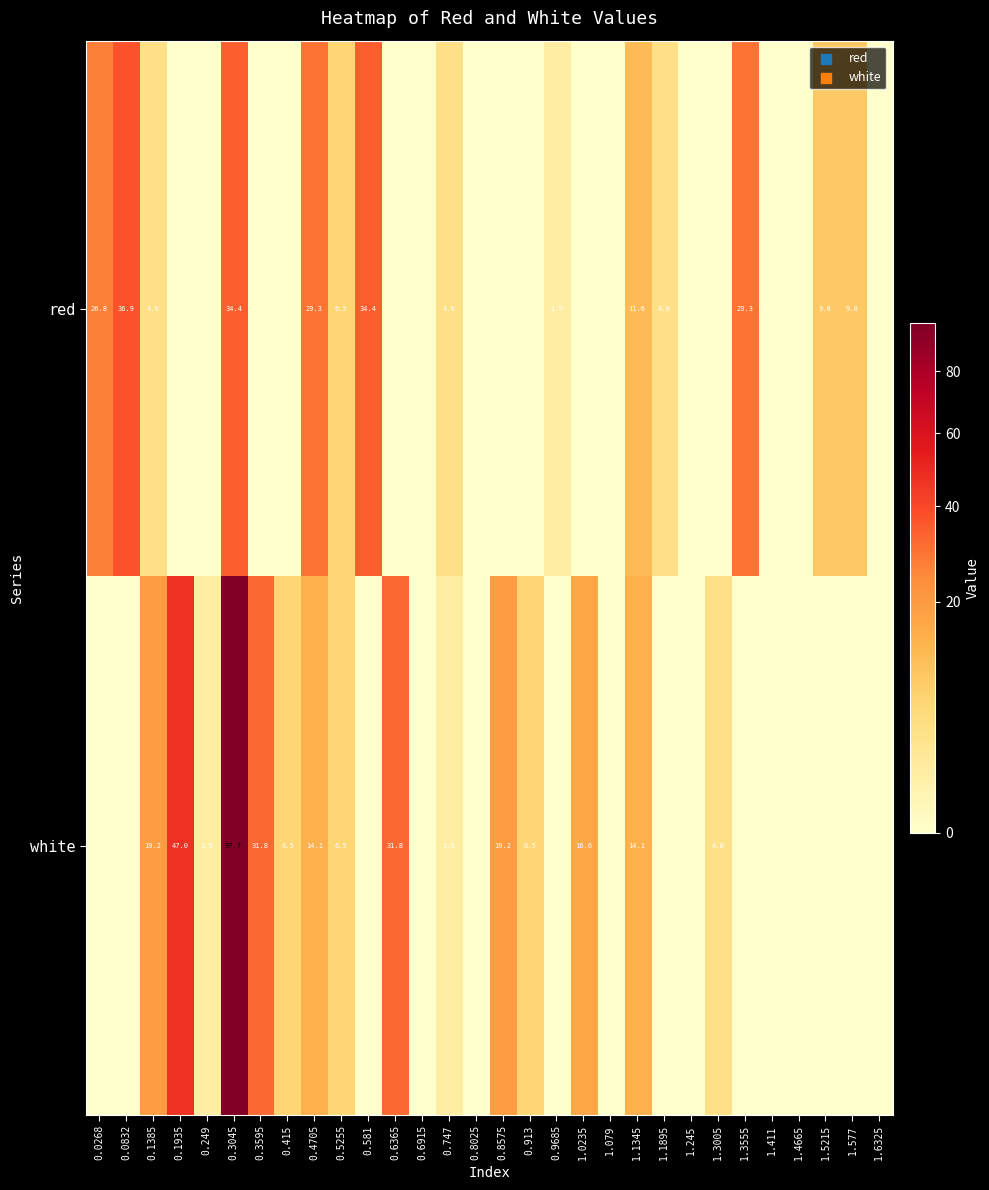

How many series are shown in this chart?

2